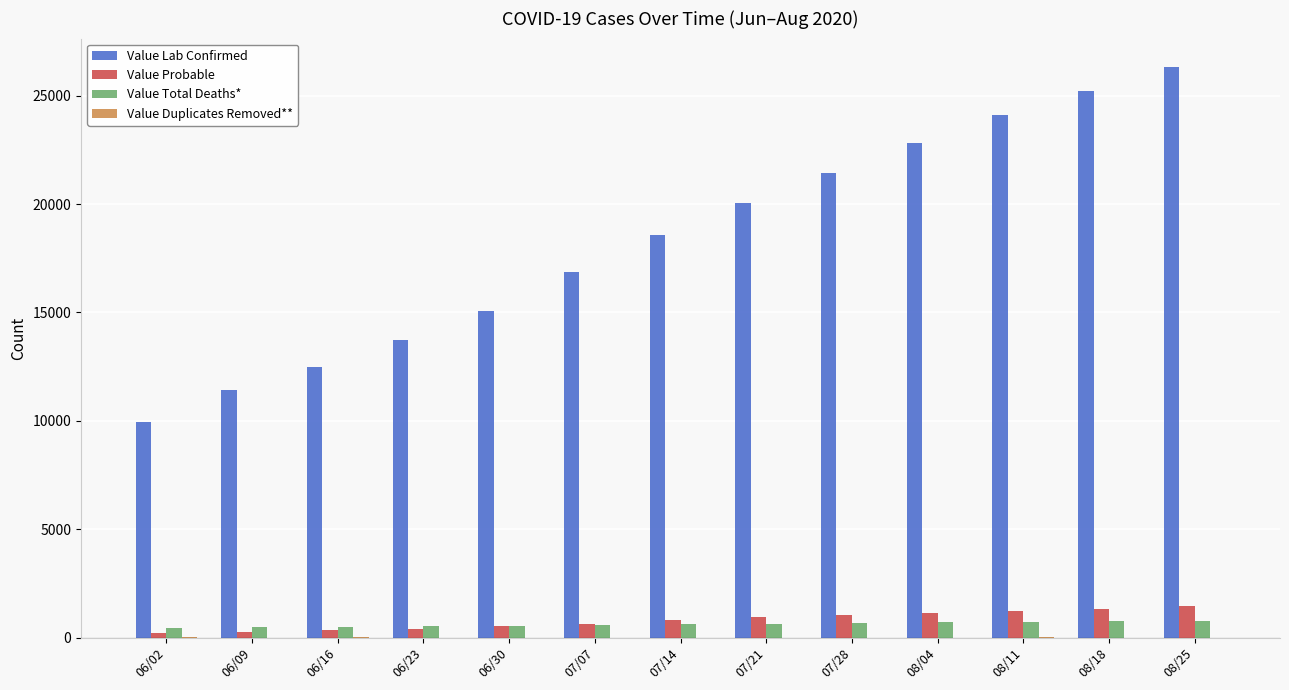

The value of Value Total Deaths* at 06/30 is 565. True or false?

True